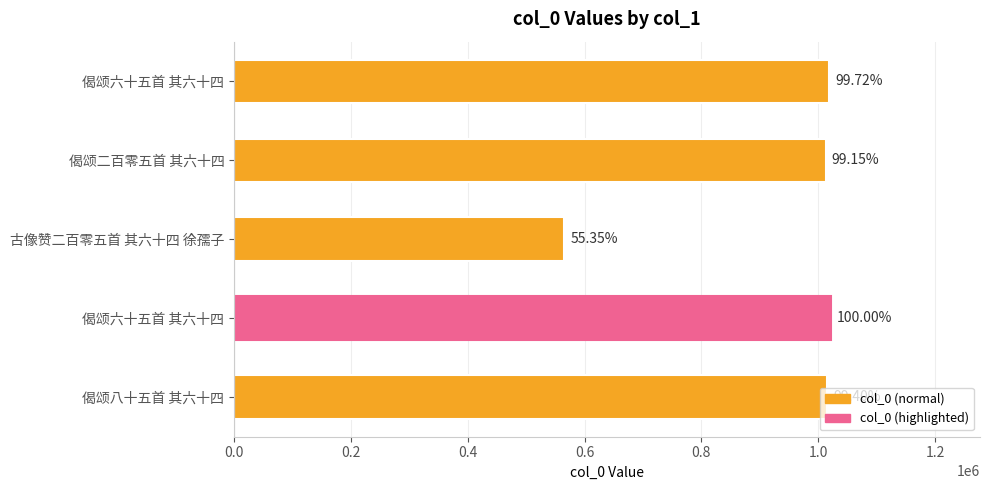

Are the bars horizontal?

Yes